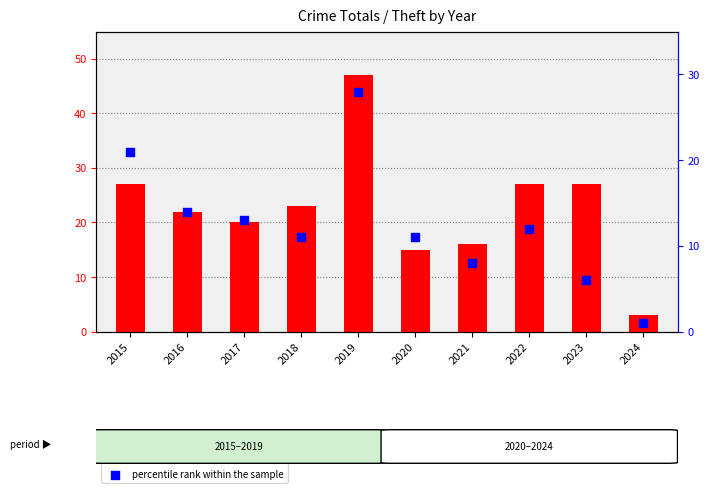

What is the total value across all series at 2017?

33